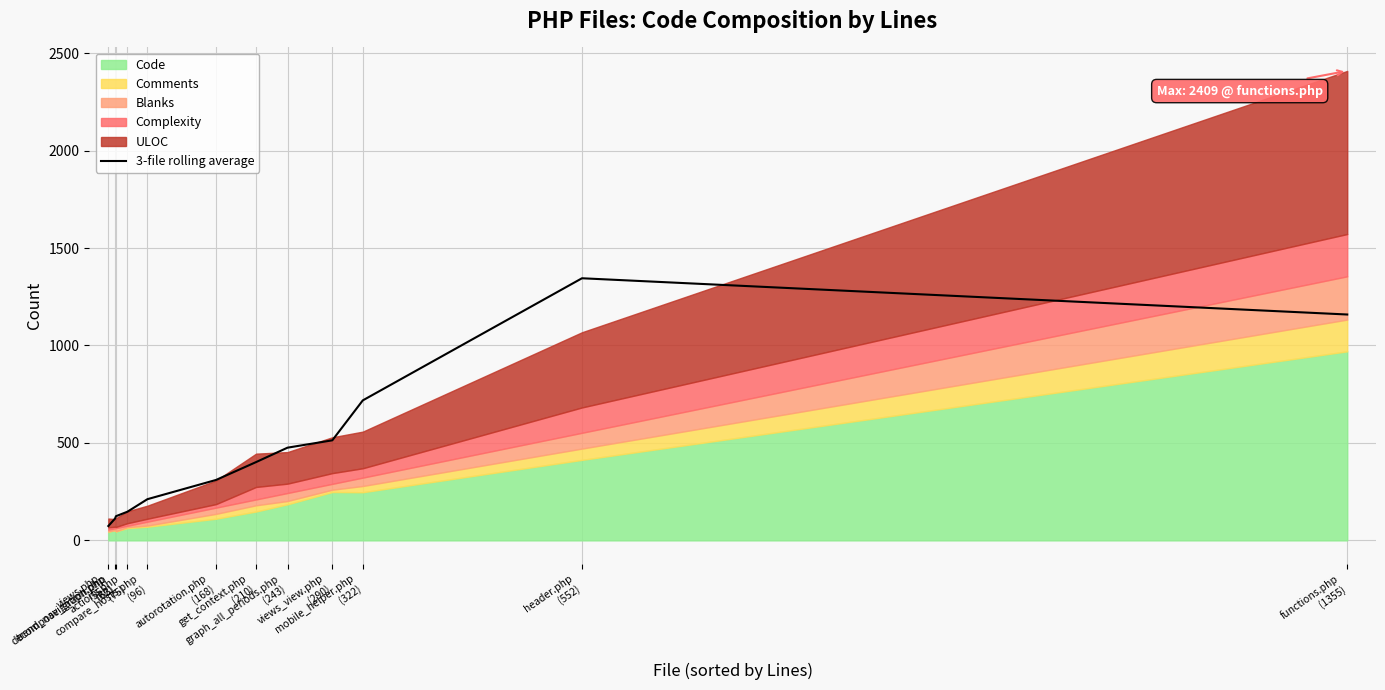

What is the lowest value of the 3-file rolling average series?

73.7